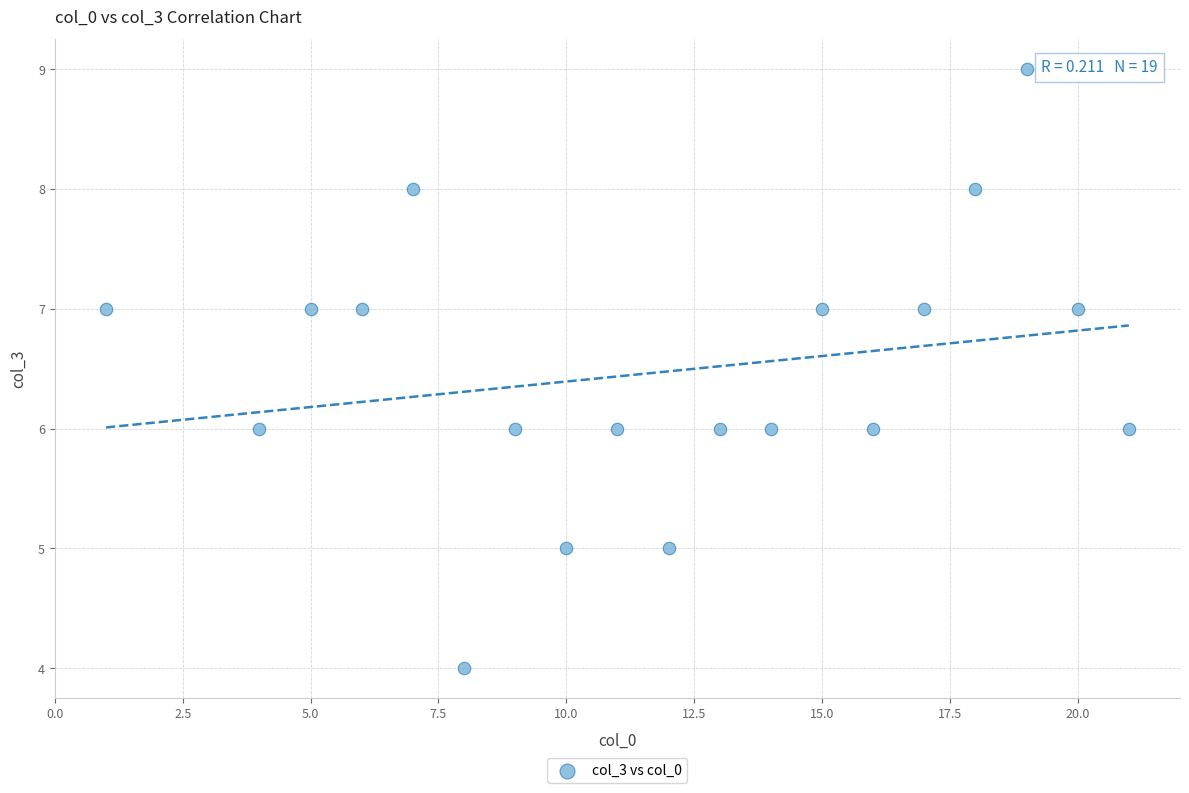

What is the range of X values (max minus min)?

20